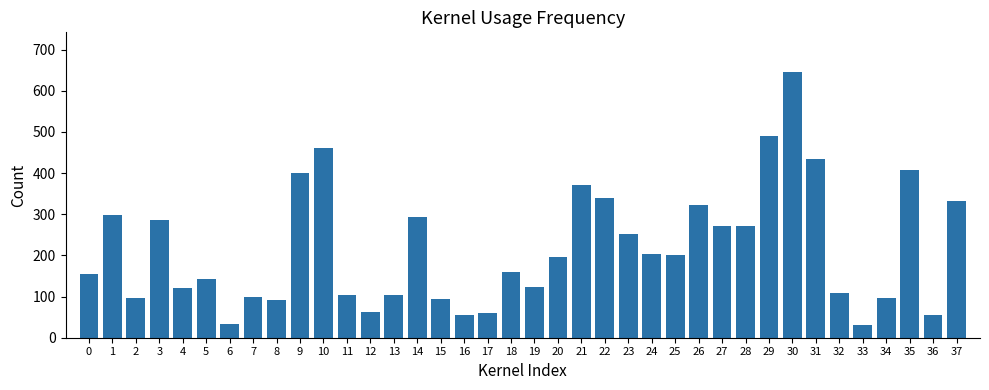

What is the average value?

217